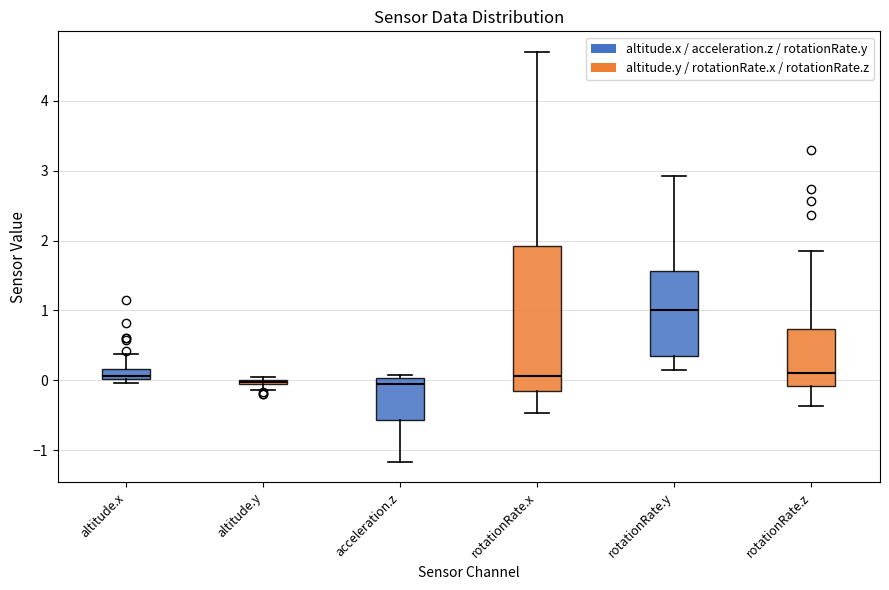

Which box is the tallest, from its lower edge to its upper edge?

rotationRate.x